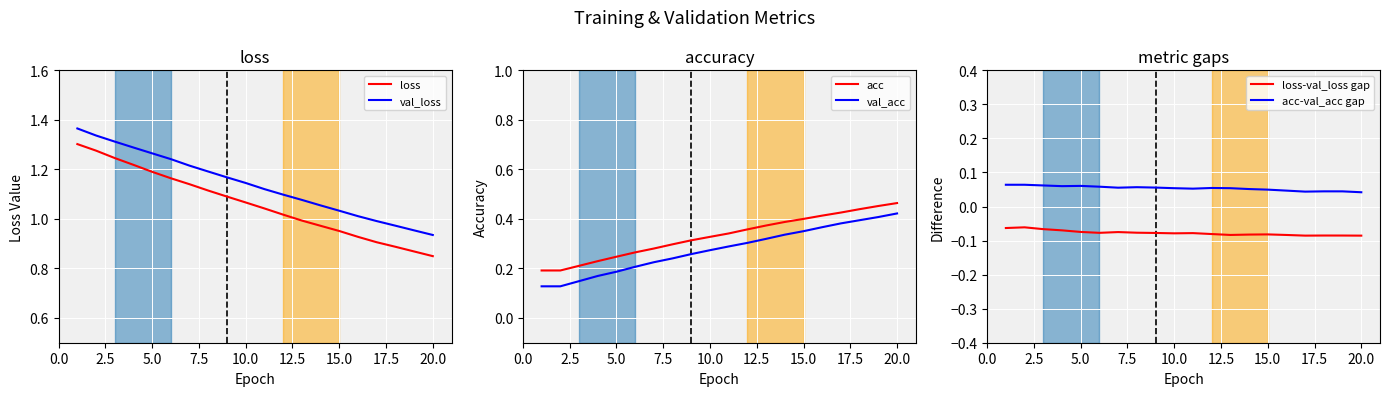

True or false: loss-val_loss gap and acc-val_acc gap intersect in this chart.

False